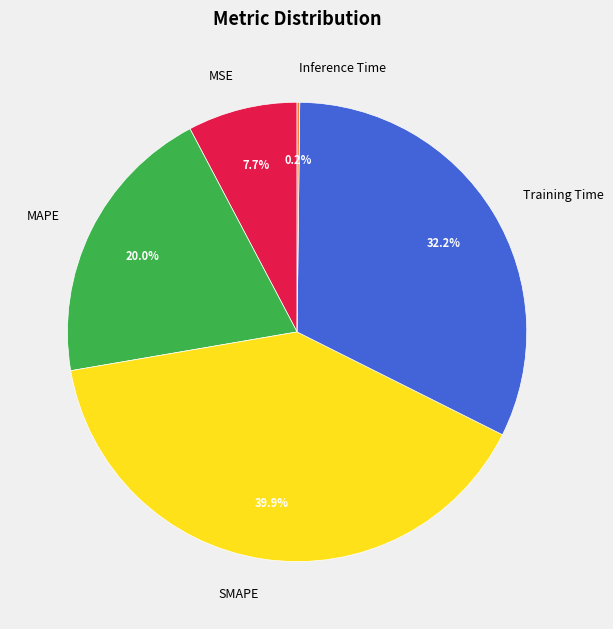

Which has a higher value, Training Time or MSE?

Training Time